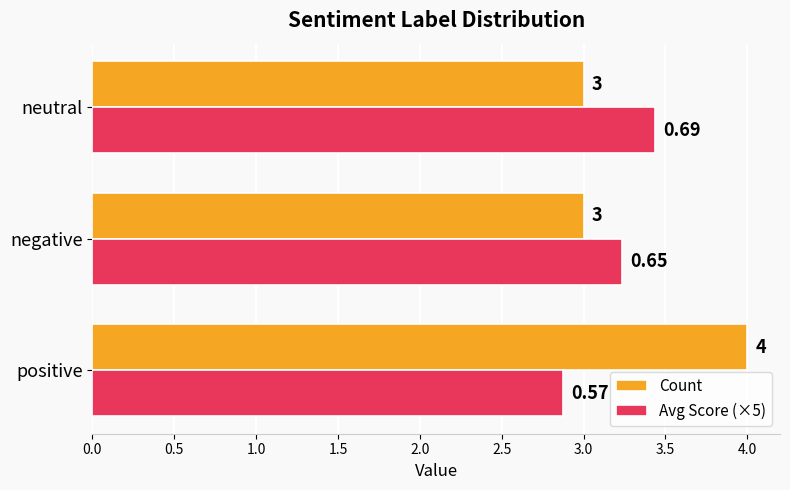

What is the sum of all Count values?

10.0